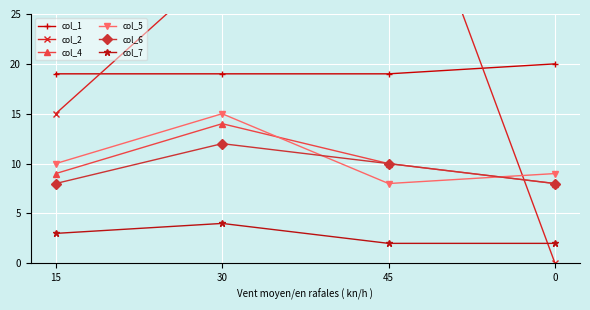

Count the col_4 values in the range 9 to 14.

3